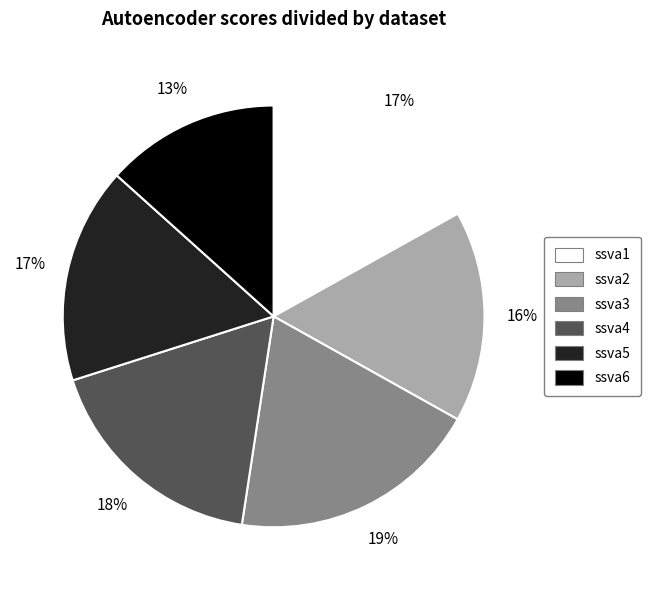

How many slices are in this pie chart?

6